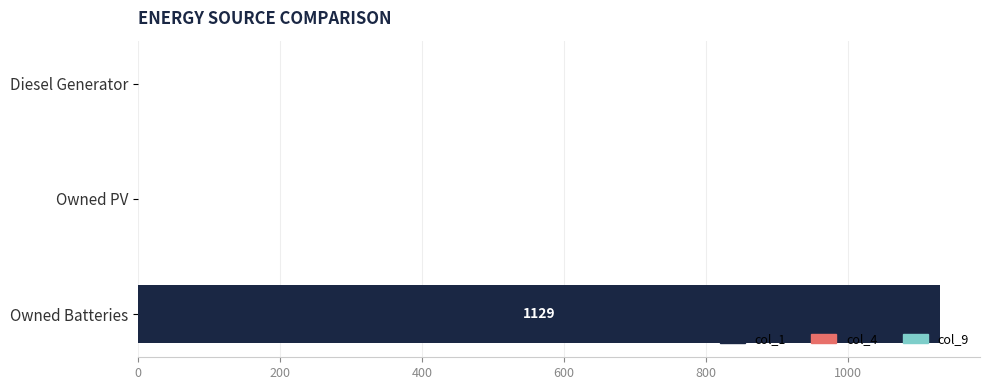

True or false: the data shows 0 at Diesel Generator.

True